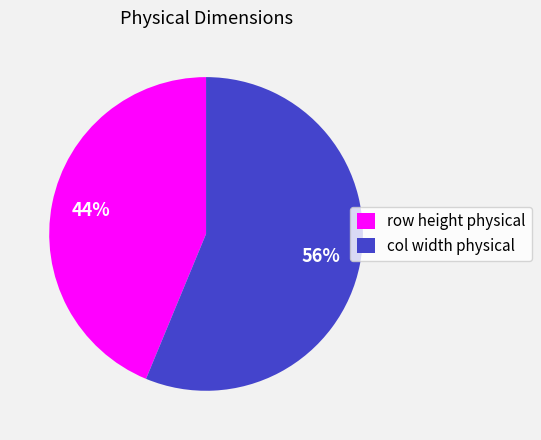

What is the ratio of the value at col width physical to the value at row height physical?

1.3